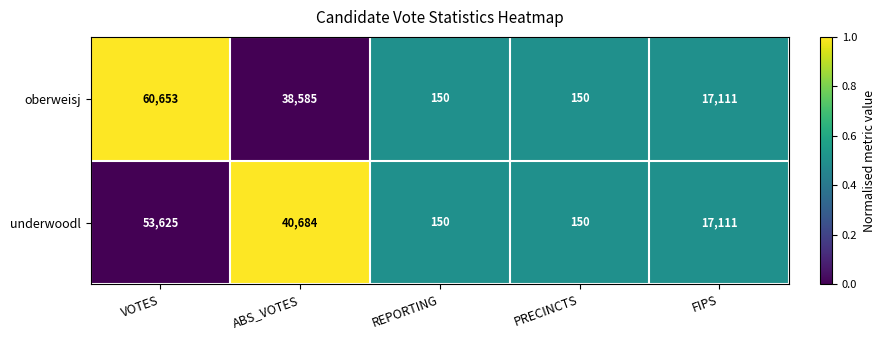

Reading left to right, extract all data points from this chart.

oberweisj: 60653	38585	150	150	17111
underwoodl: 53625	40684	150	150	17111